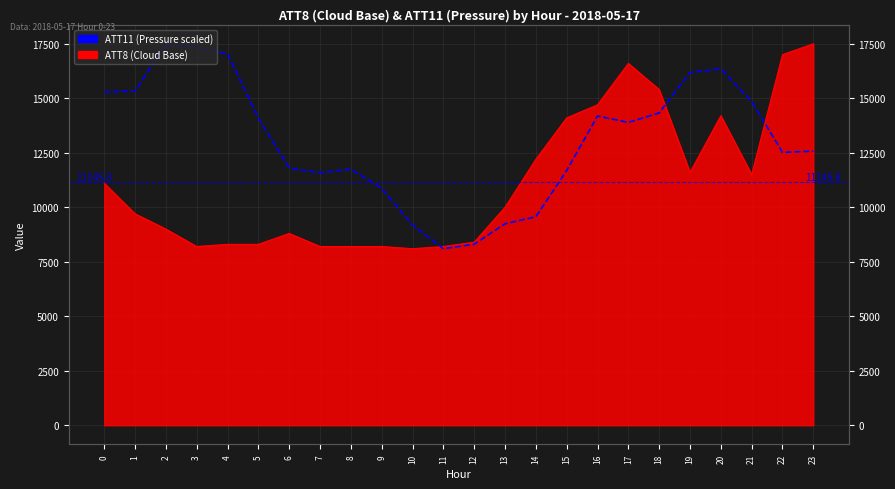

What is the sum of all values?

313558.3